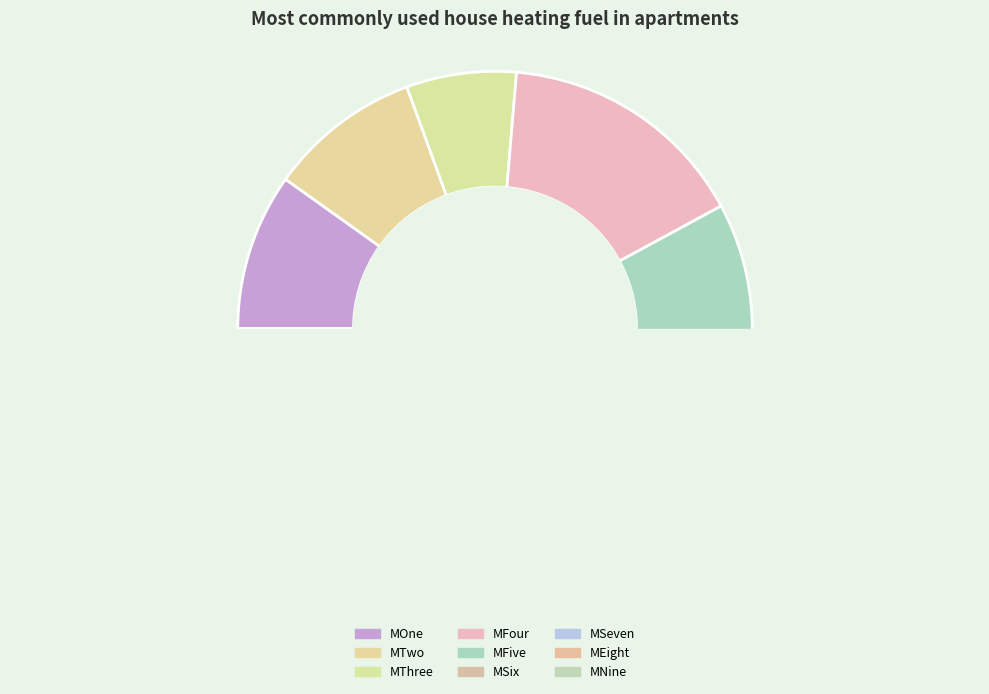

Does MFive represent more than half of the total?

No